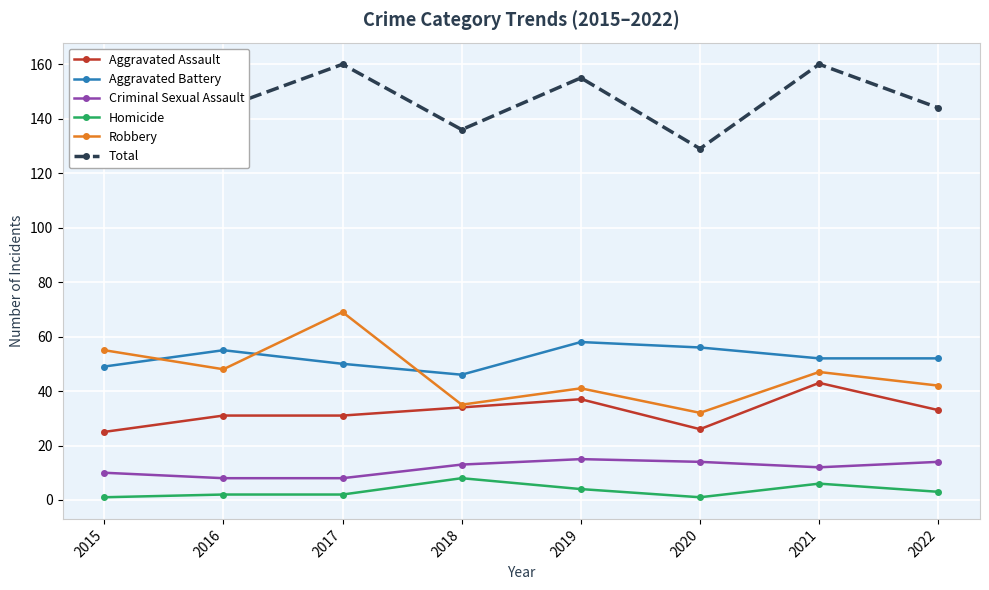

What is the approximate value of Homicide at 2019?

4